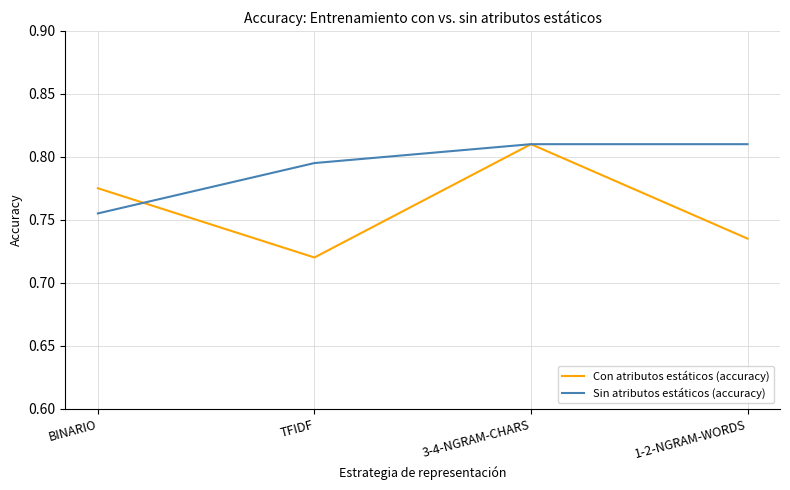

The Sin atributos estáticos (accuracy) series shows 0.3 at TFIDF. True or false?

False